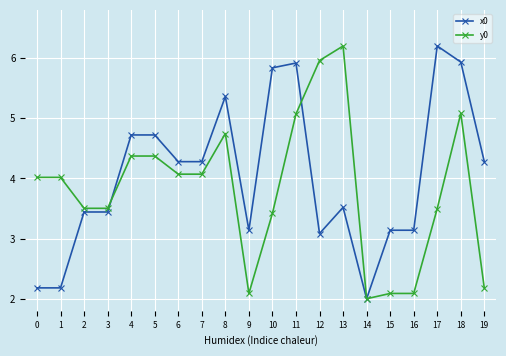

Between 6 and 19, which series saw the biggest shift?

y0